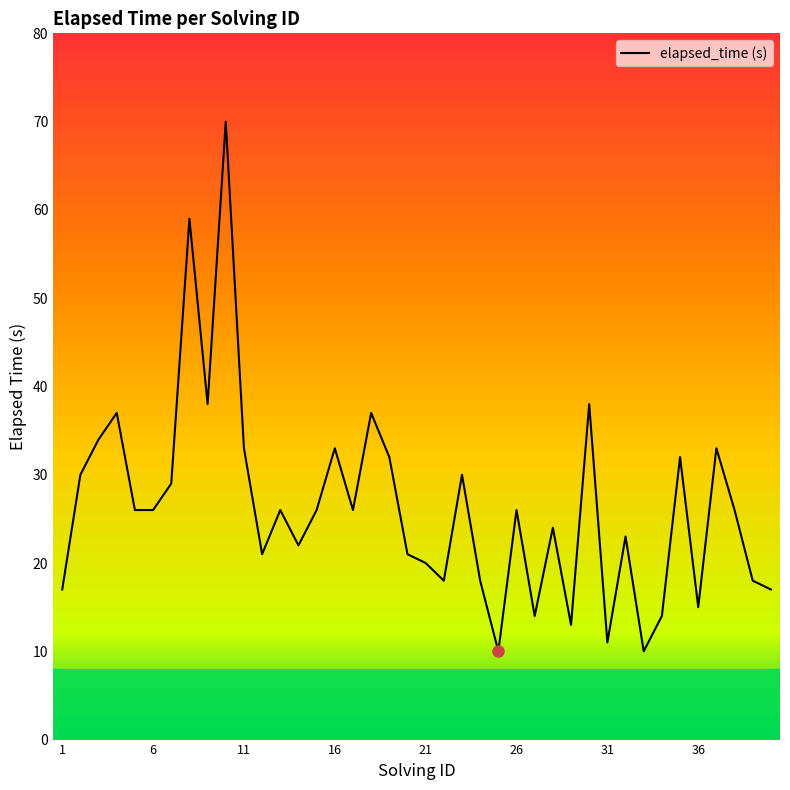

What is the difference between the maximum and minimum values?

60